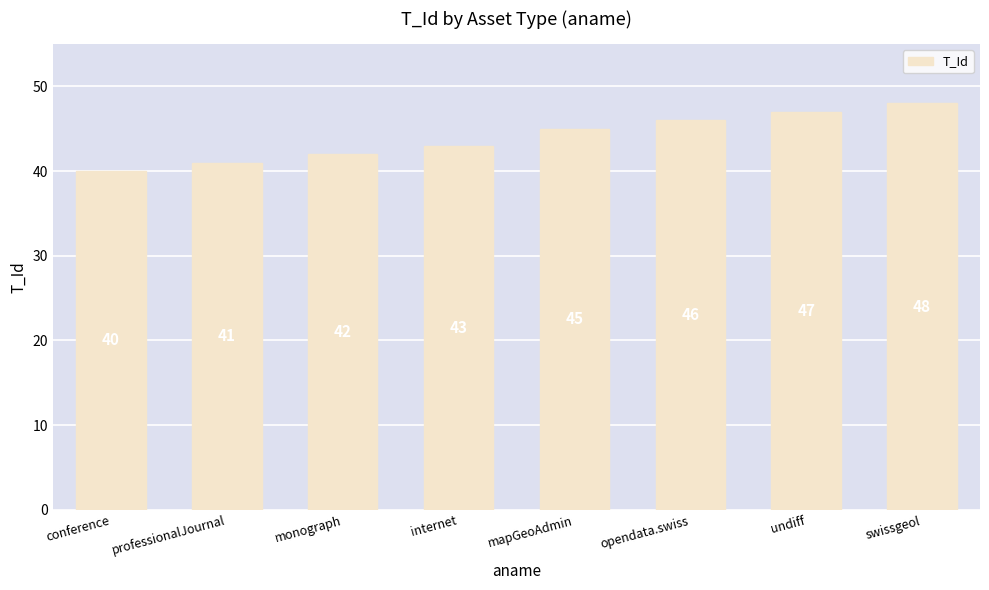

True or false: the data shows 9 at internet.

False